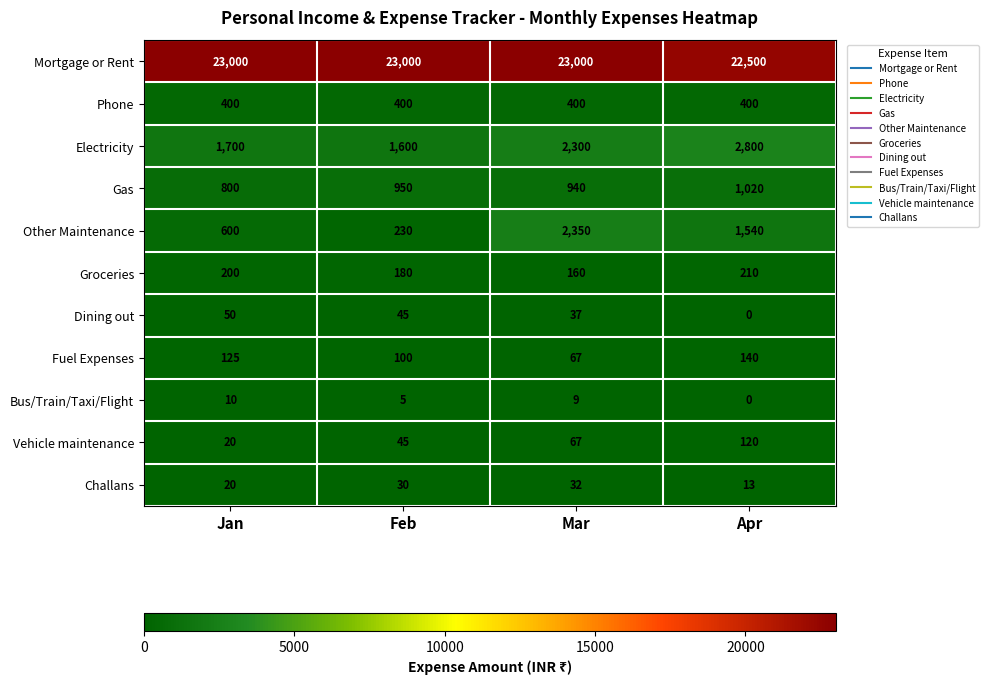

What is the highest value of the Dining out series?

50